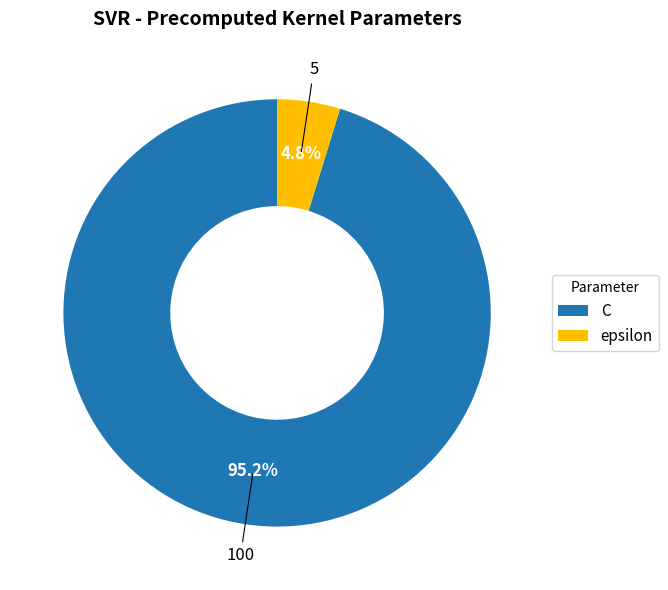

To the nearest percent, what portion does C represent?

95%